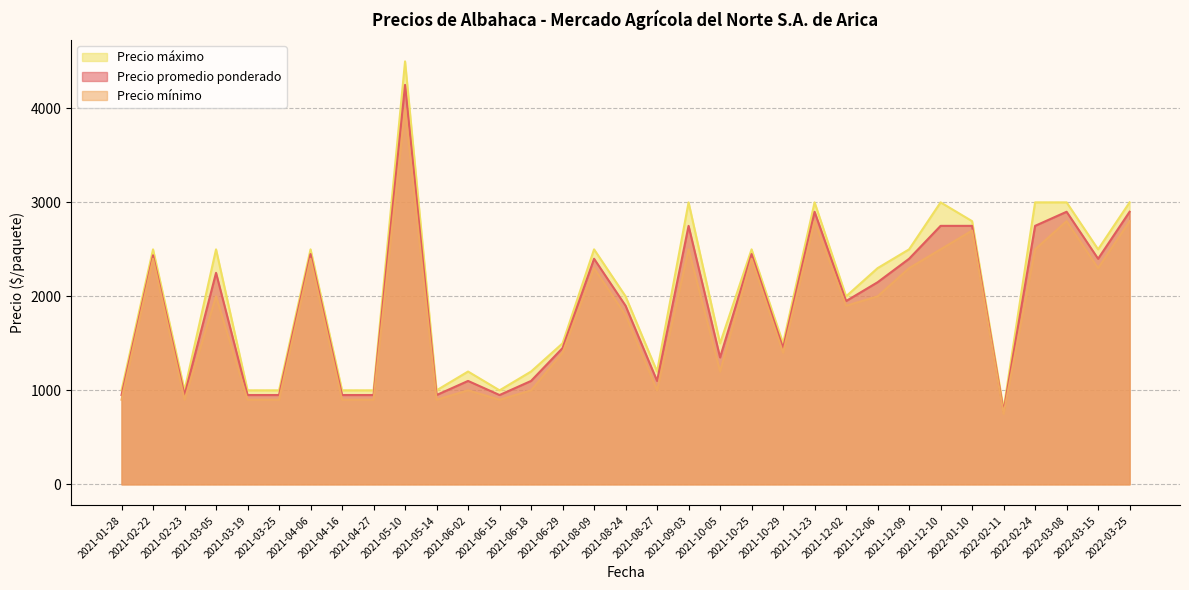

At how many categories does at least one series exceed 2838?

7